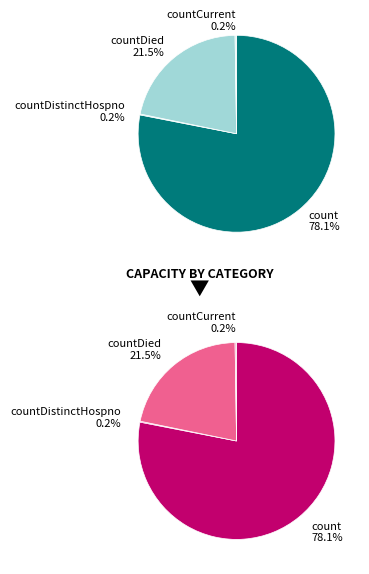

Between countCurrent and countDied, which is larger?

countDied